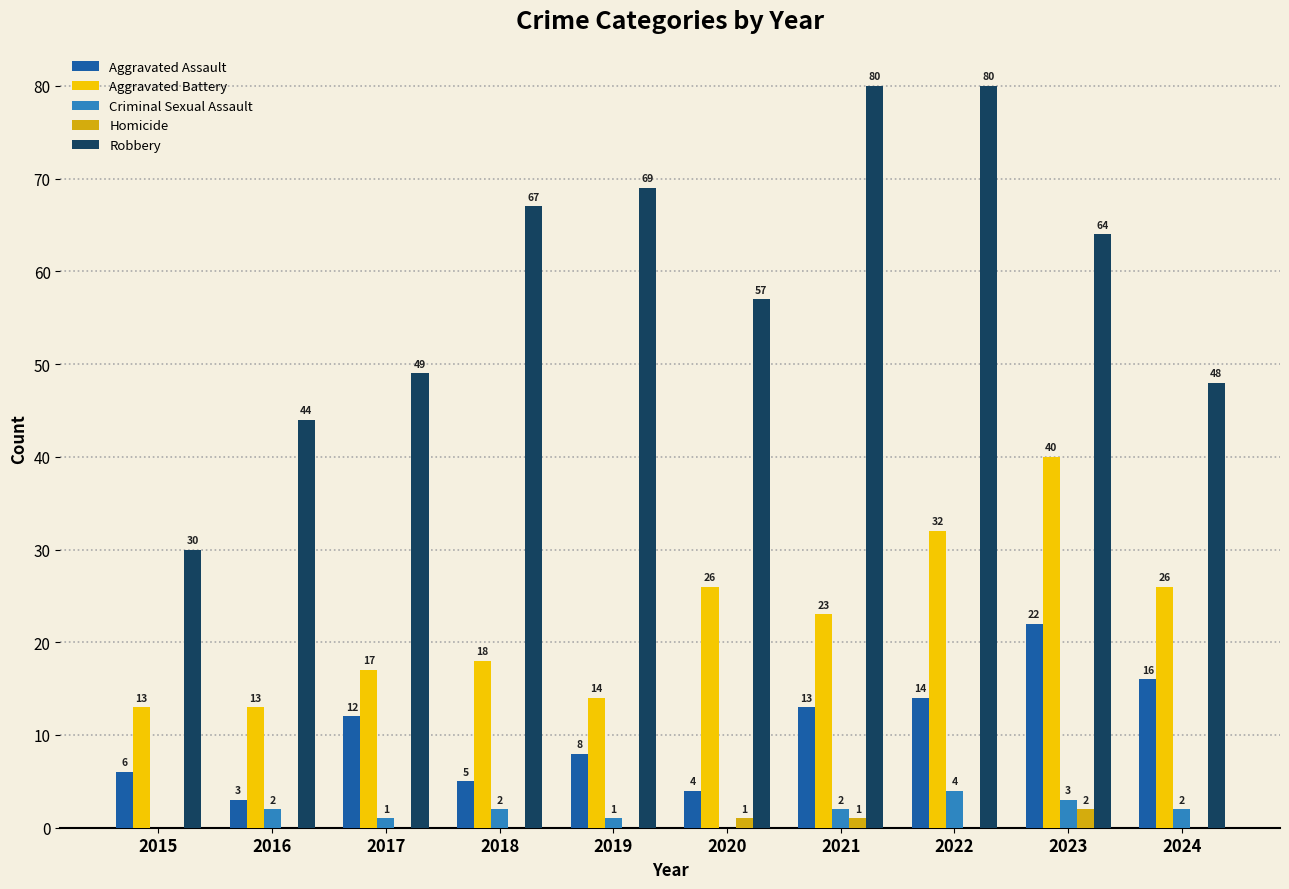

How many distinct data groups are displayed?

5